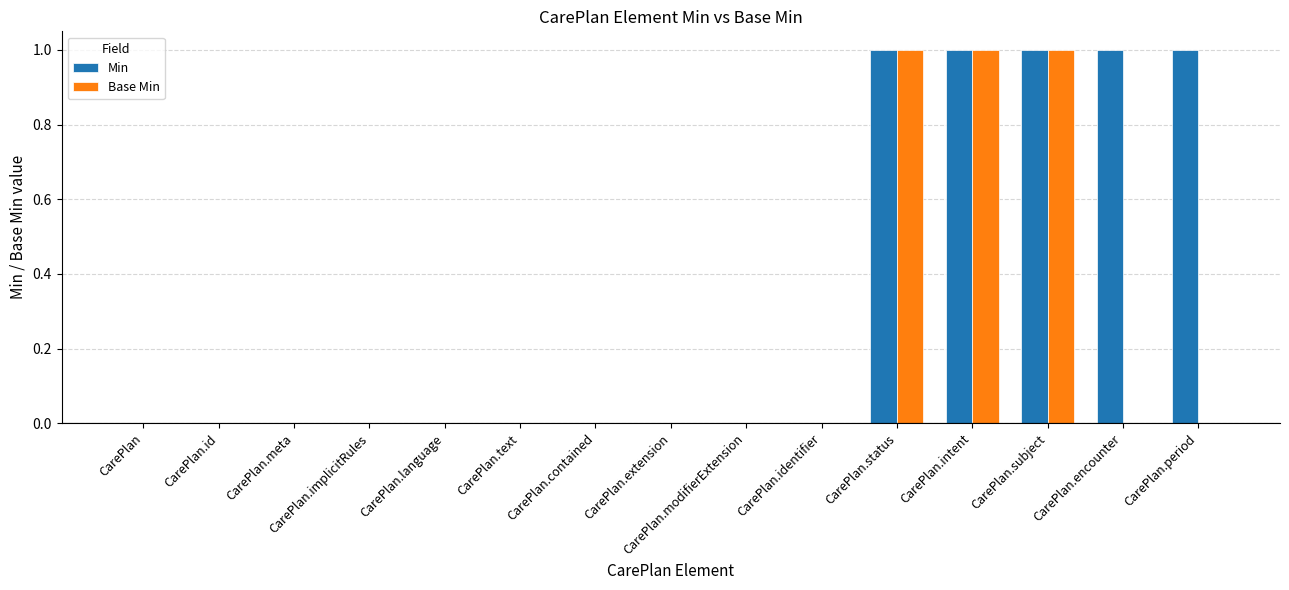

Is it true that Base Min equals 0 at CarePlan.identifier?

True